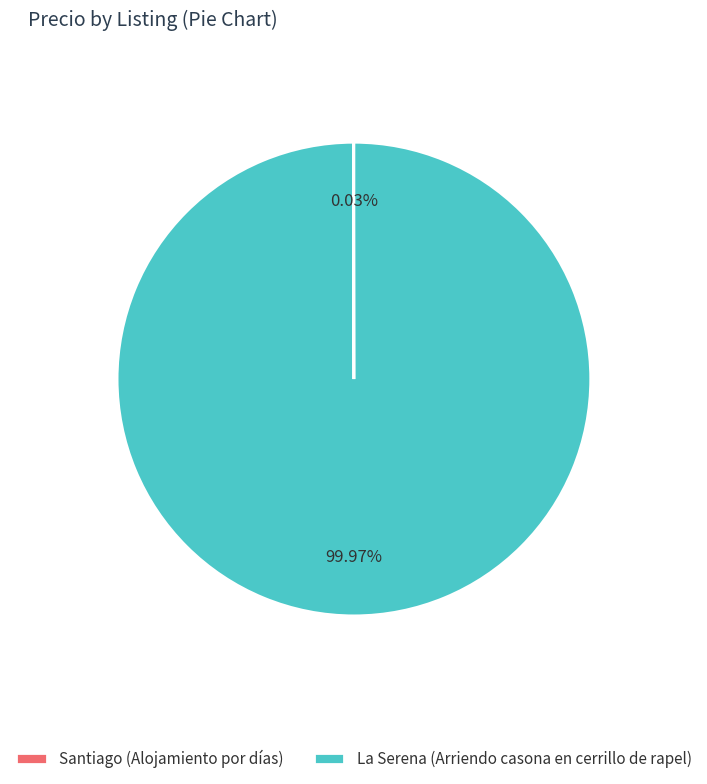

Does La Serena (Arriendo casona en cerrillo de rapel) account for over 50% of the chart?

Yes